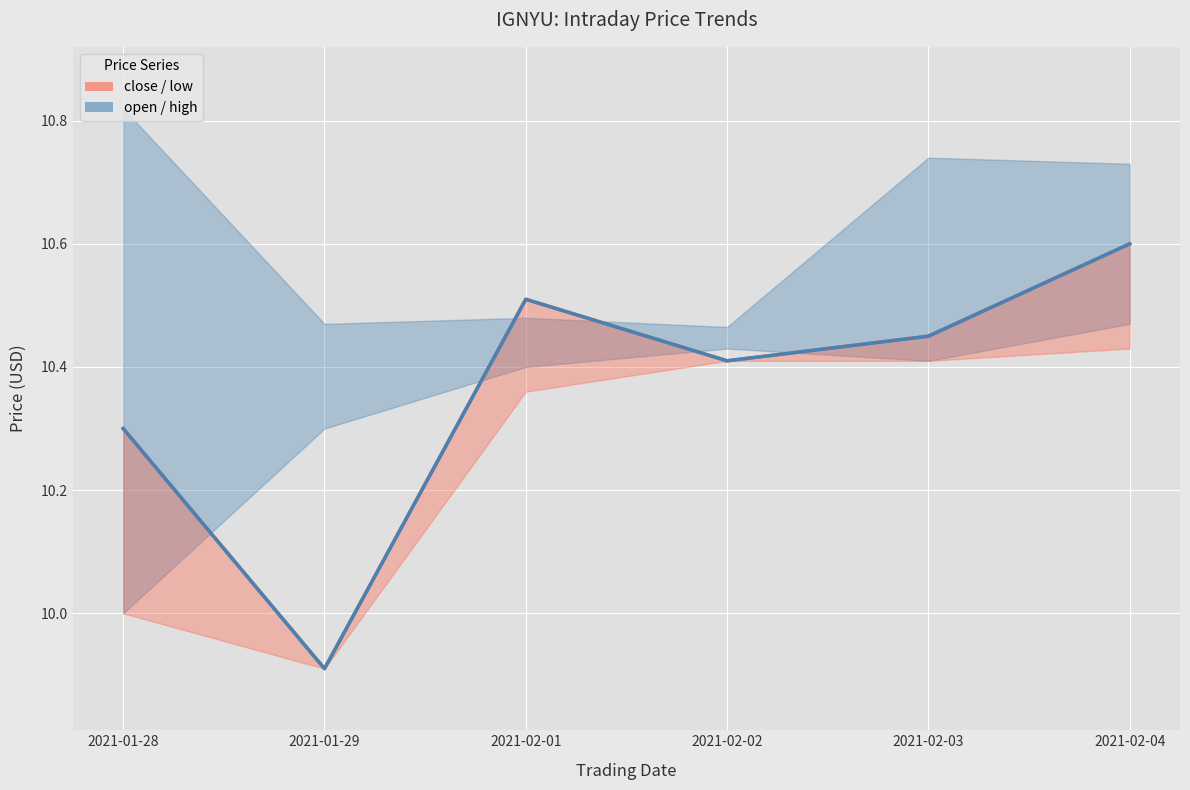

Reading left to right, what are all the values shown in this chart?

close: 10.3	9.9	10.5	10.4	10.4	10.6
adjusted close: 10.3	9.9	10.5	10.4	10.4	10.6
open: 10.0	10.3	10.4	10.4	10.4	10.5
high: 10.8	10.5	10.5	10.5	10.7	10.7
low: 10.0	9.9	10.4	10.4	10.4	10.4